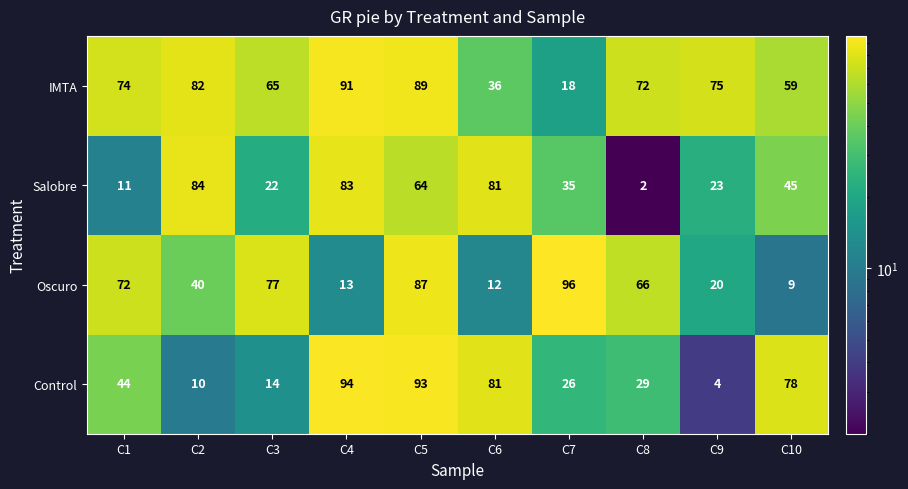

What is the maximum value for Control?

94